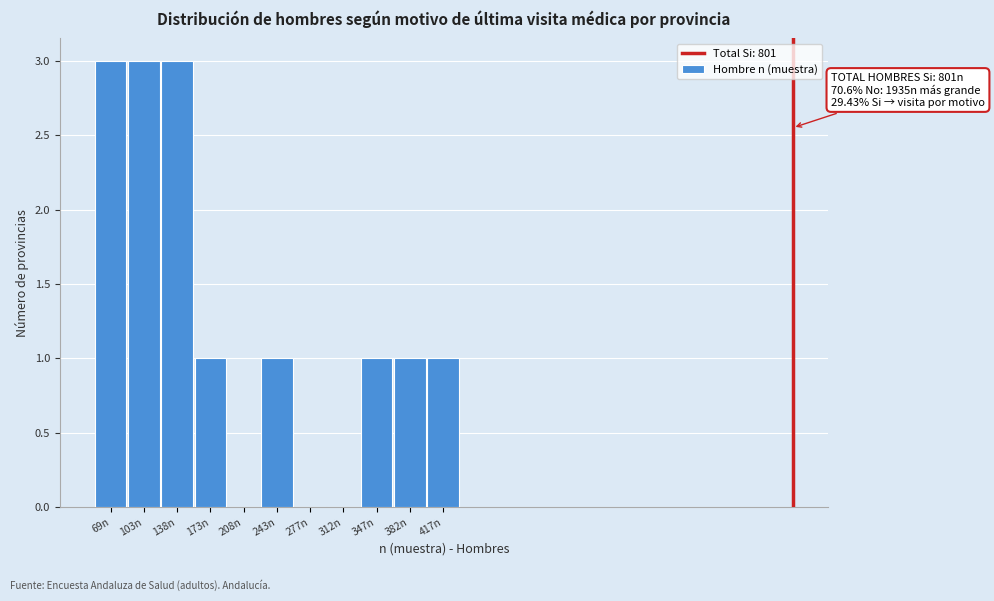

Reading left to right, what are all the values shown in this chart?

69n=3	103n=3	138n=3	173n=1	208n=0	243n=1	277n=0	312n=0	347n=1	382n=1	417n=1